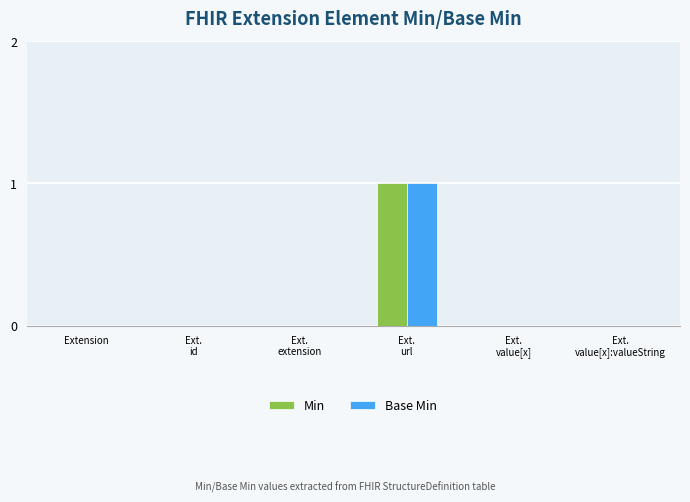

The Min series shows 0 at Extension. True or false?

True